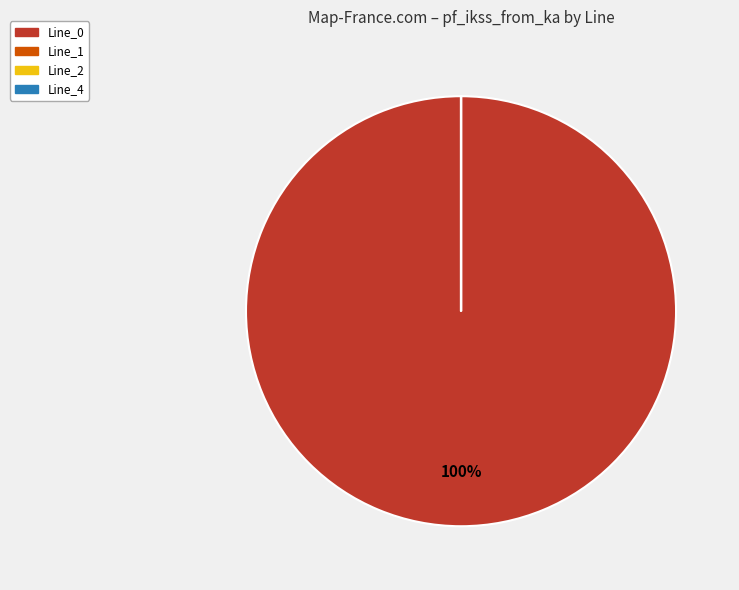

To the nearest percent, what portion does Line_0 represent?

100%